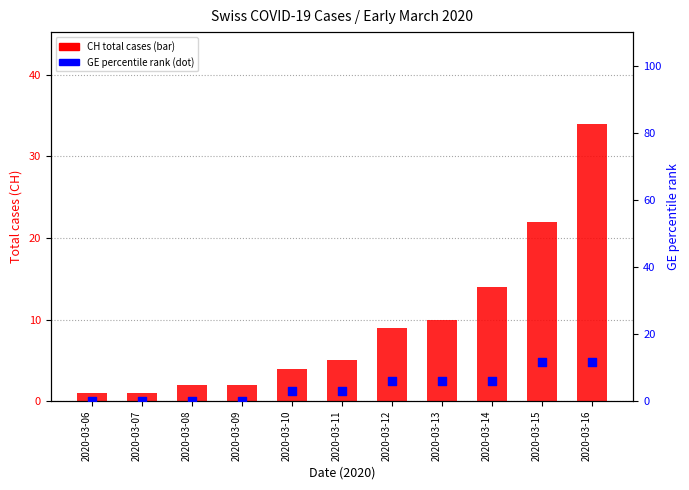

Is the value of CH (total cases) at 2020-03-16 greater than the value of GE percentile rank at 2020-03-06?

Yes